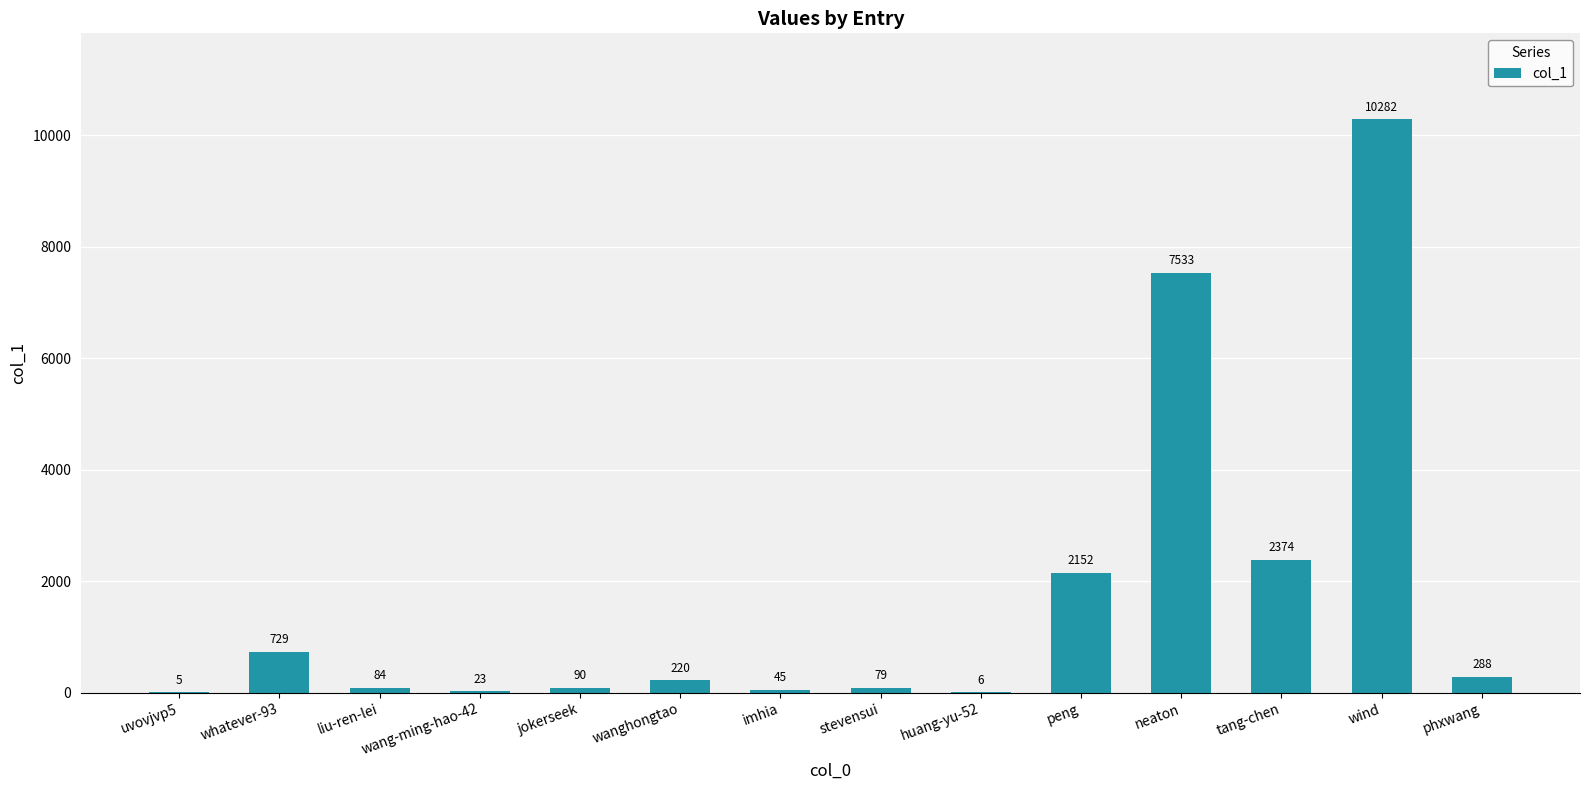

Where does the data first go above 220?

whatever-93